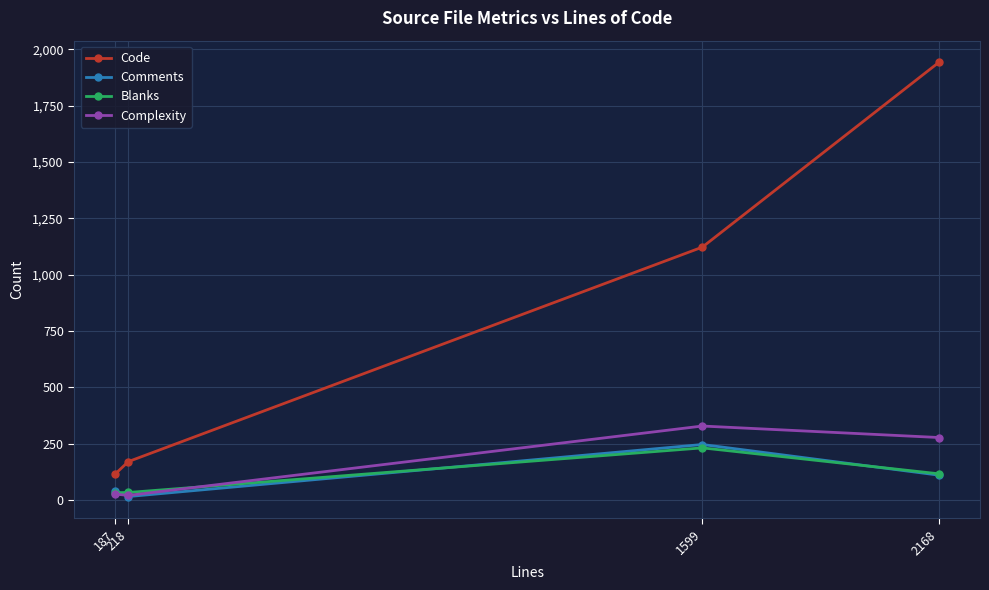

What is the difference between the maximum and second lowest values in the Code series?

1772